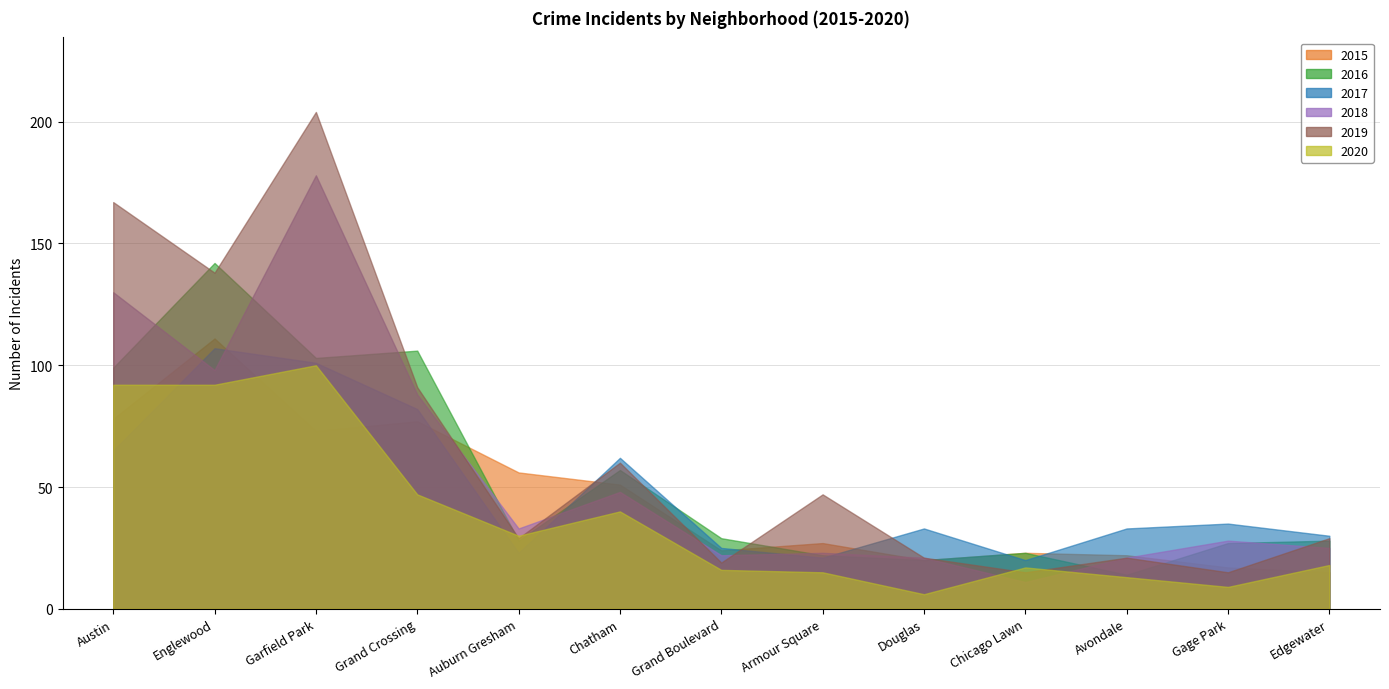

What is the label of the 10th point from the left?

Chicago Lawn